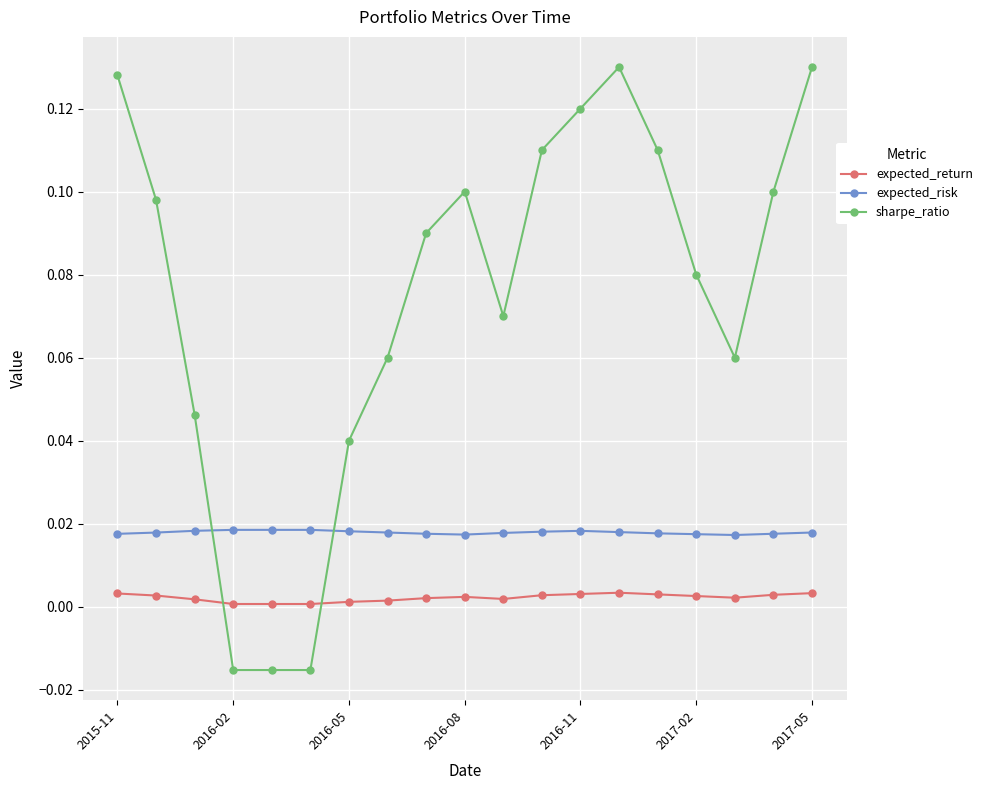

Rank the series by their average value, from highest to lowest.

sharpe_ratio, expected_risk, expected_return